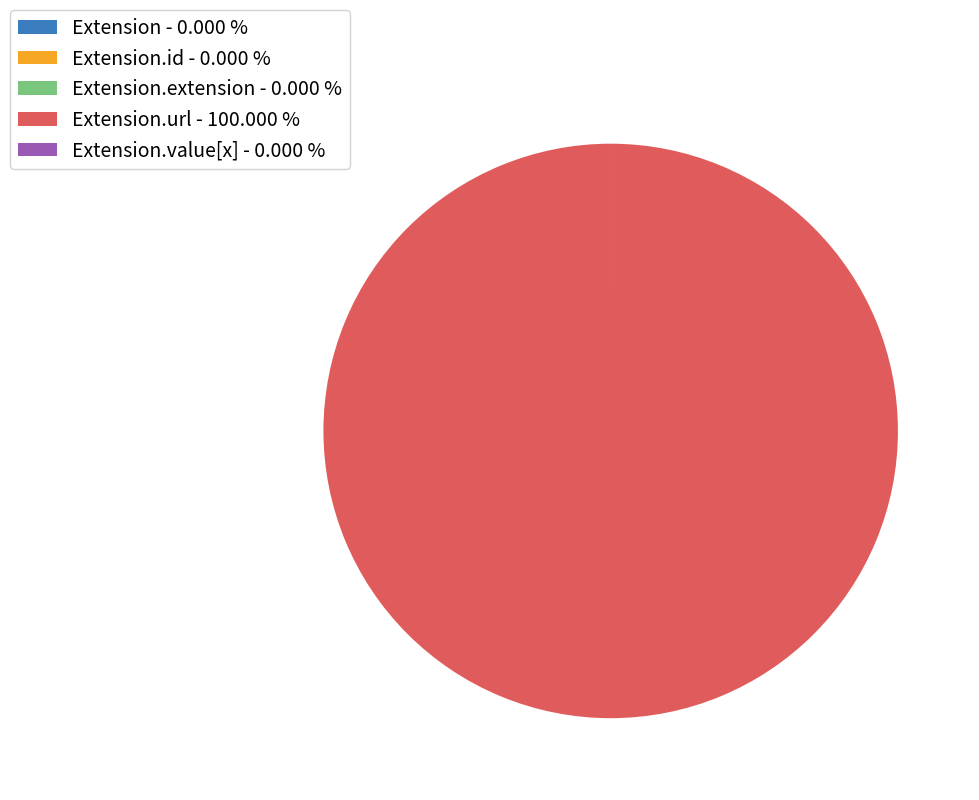

Is there a majority slice in this chart?

Yes